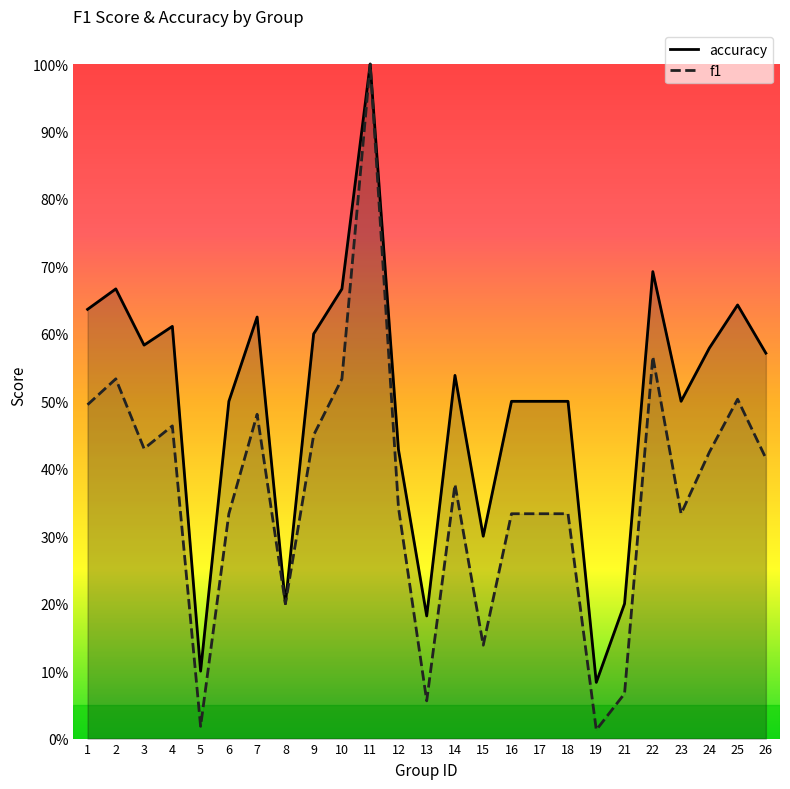

What is the average value of the accuracy series?

0.5